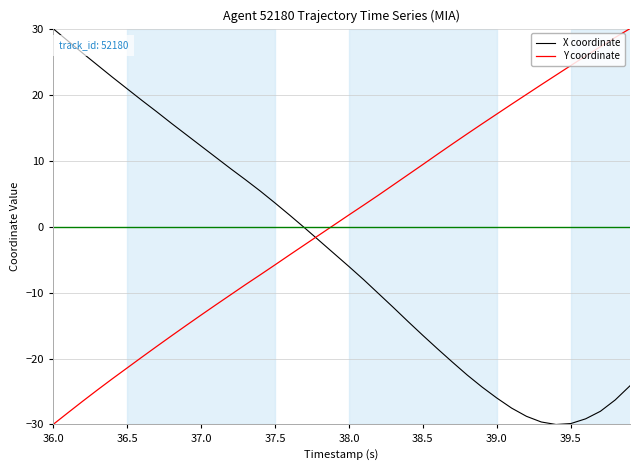

What is the maximum value for Y coordinate?

30.0